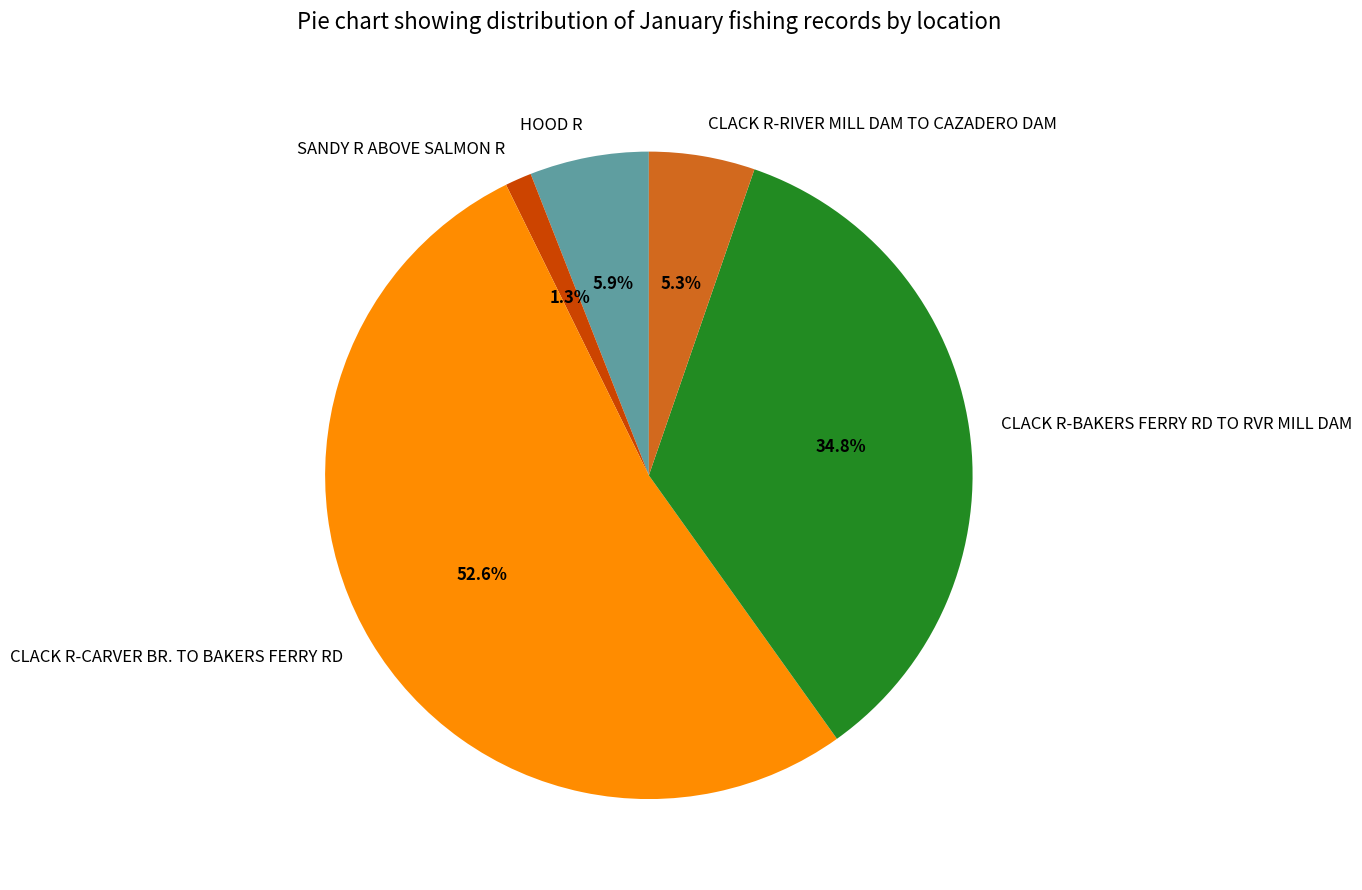

Does any single category account for the majority?

Yes